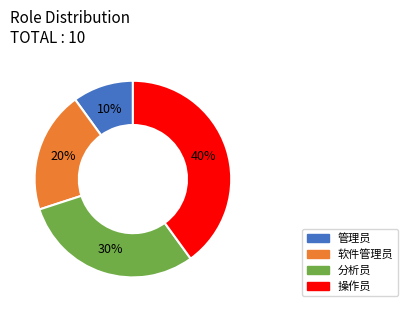

Rank the categories by value from highest to lowest.

操作员, 分析员, 软件管理员, 管理员